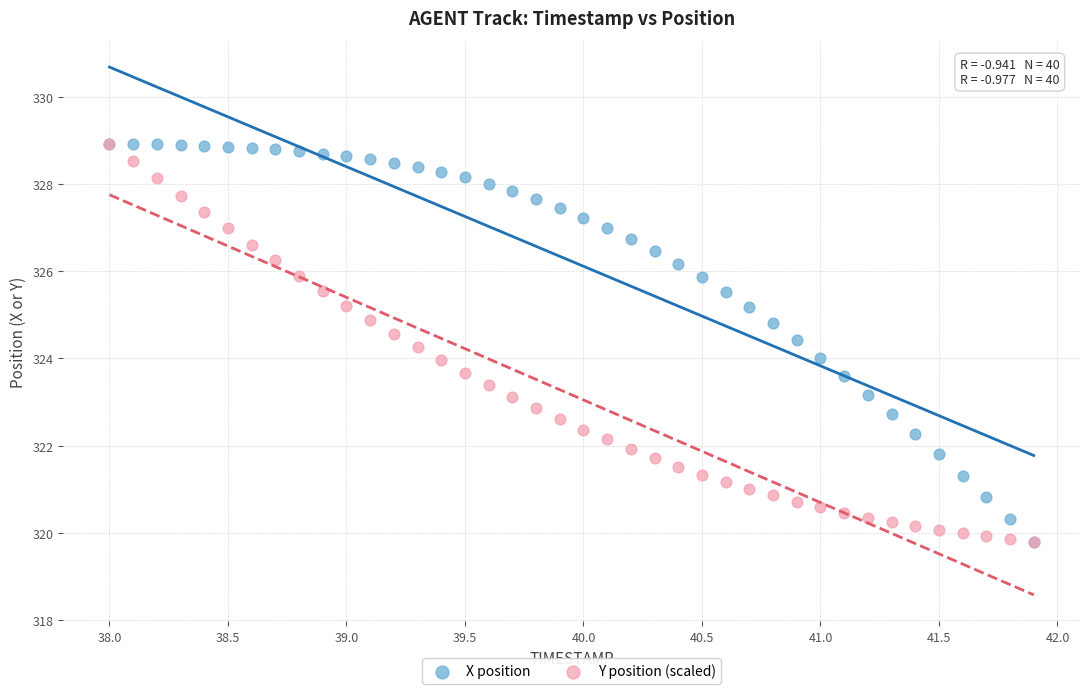

What are all the series names shown in the legend?

X position, Y position (scaled)